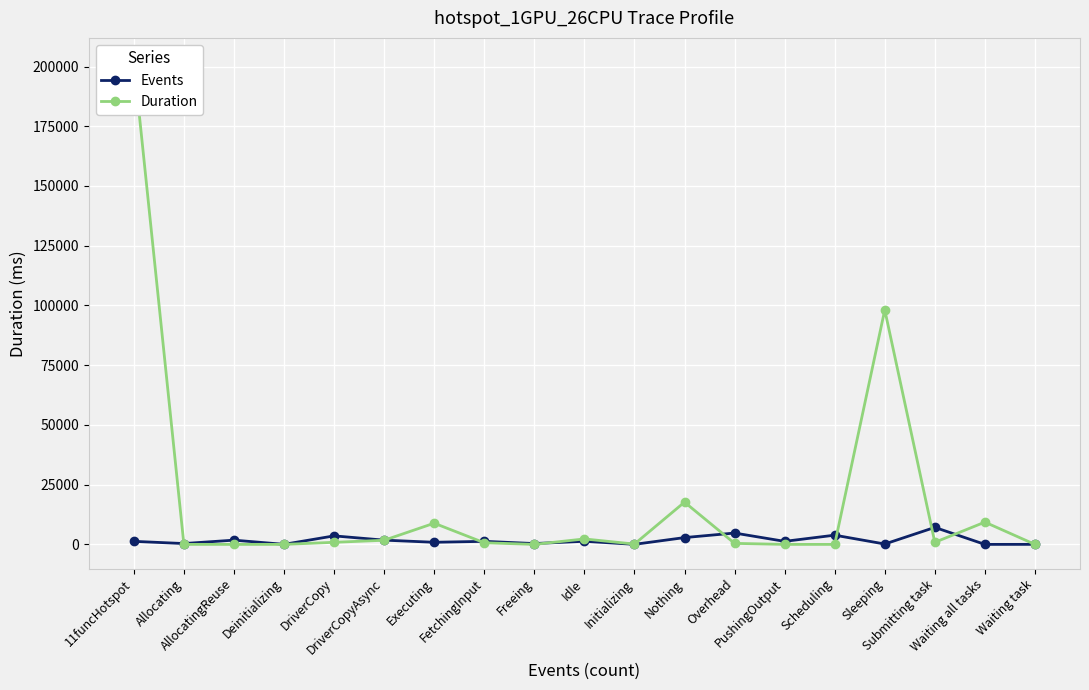

Which series has the largest total across all categories?

Duration